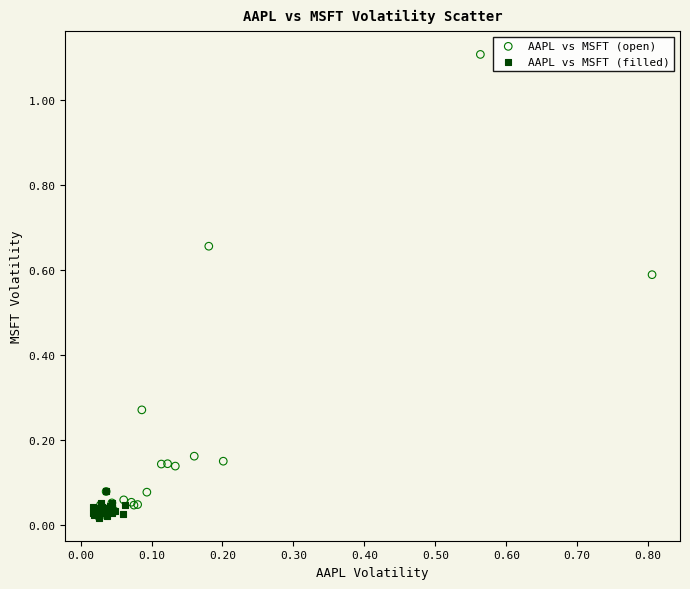

Which series reaches the maximum Y coordinate?

AAPL vs MSFT (open)